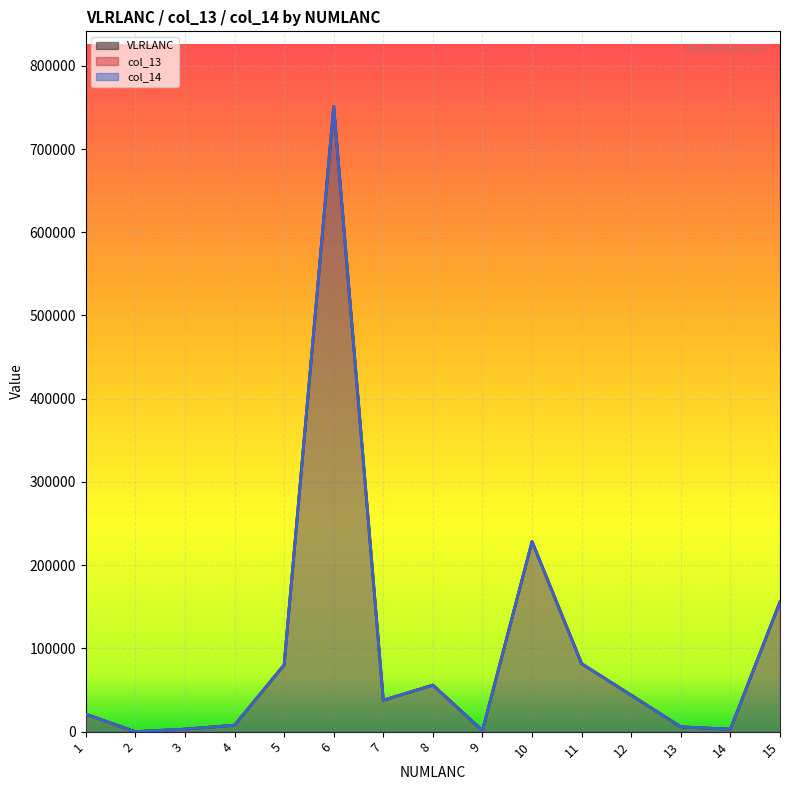

True or false: col_14 (line) and VLRLANC (line) intersect in this chart.

False